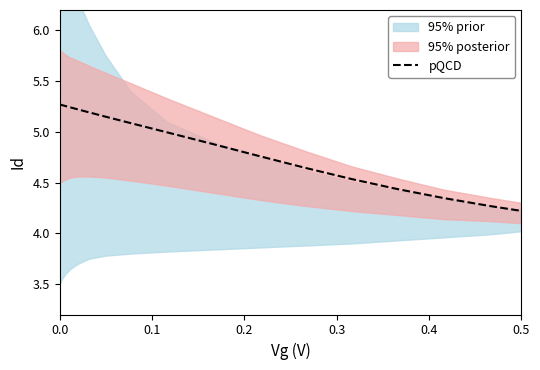

What is the minimum value for pQCD?

4.2